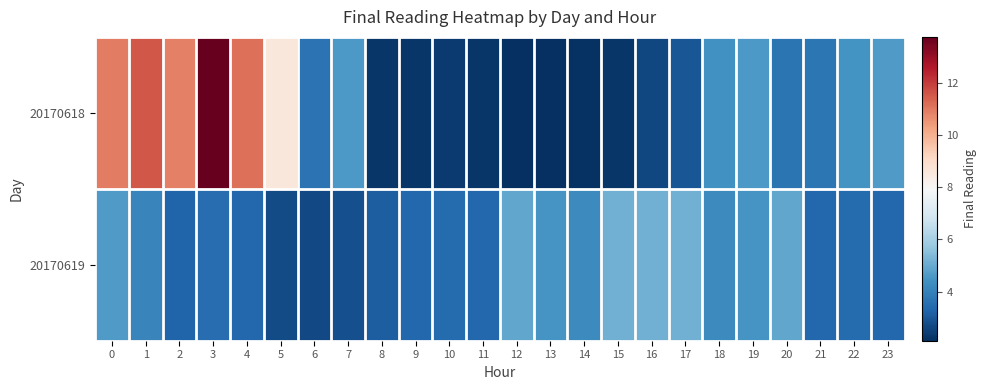

Reading right to left, list all the values displayed in this chart.

20170618: 23=4.7	22=4.5	21=3.8	20=3.7	19=4.6	18=4.4	17=3.0	16=2.6	15=2.3	14=2.2	13=2.1	12=2.1	11=2.3	10=2.3	9=2.3	8=2.3	7=4.6	6=3.6	5=8.6	4=11.1	3=13.8	2=10.9	1=11.6	0=10.9
20170619: 23=3.4	22=3.5	21=3.4	20=4.9	19=4.5	18=4.2	17=5.2	16=5.2	15=5.2	14=4.2	13=4.5	12=4.9	11=3.4	10=3.5	9=3.4	8=3.1	7=2.8	6=2.7	5=2.7	4=3.4	3=3.5	2=3.3	1=4.1	0=4.6